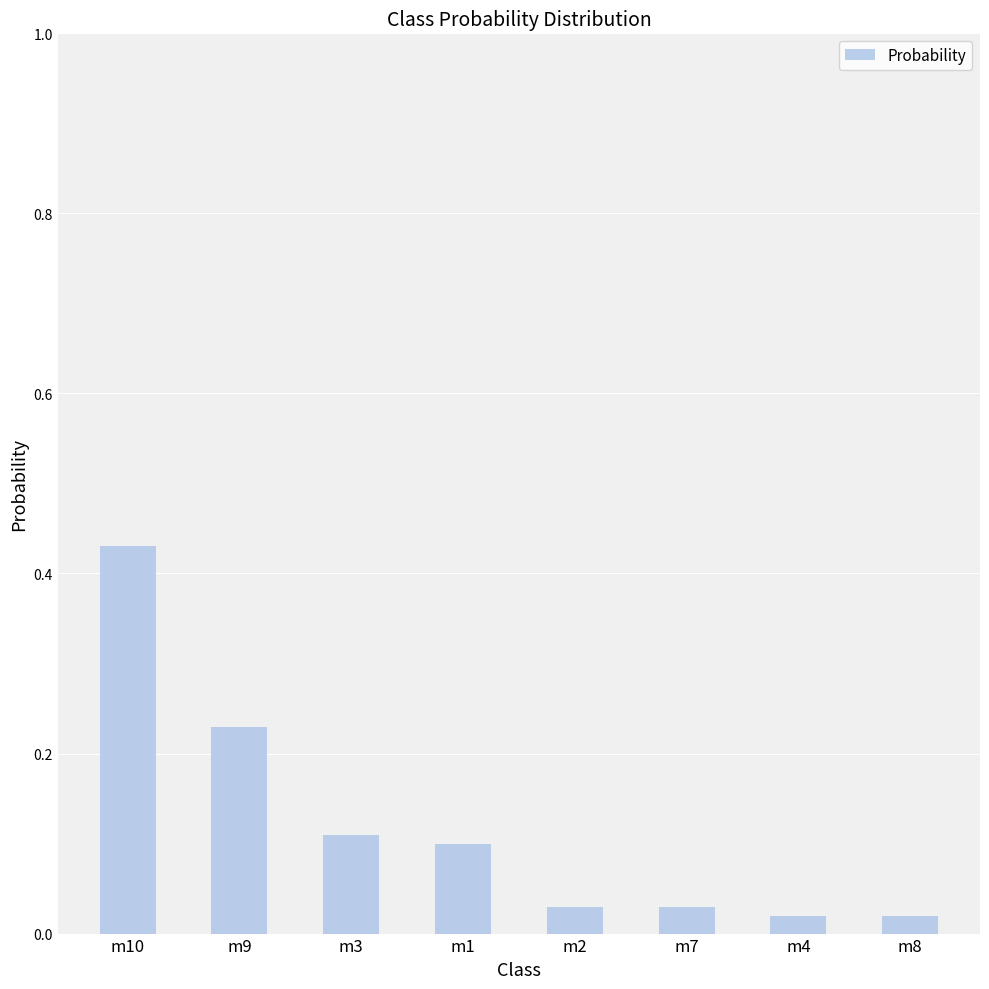

The value at m10 is 0.1. True or false?

False